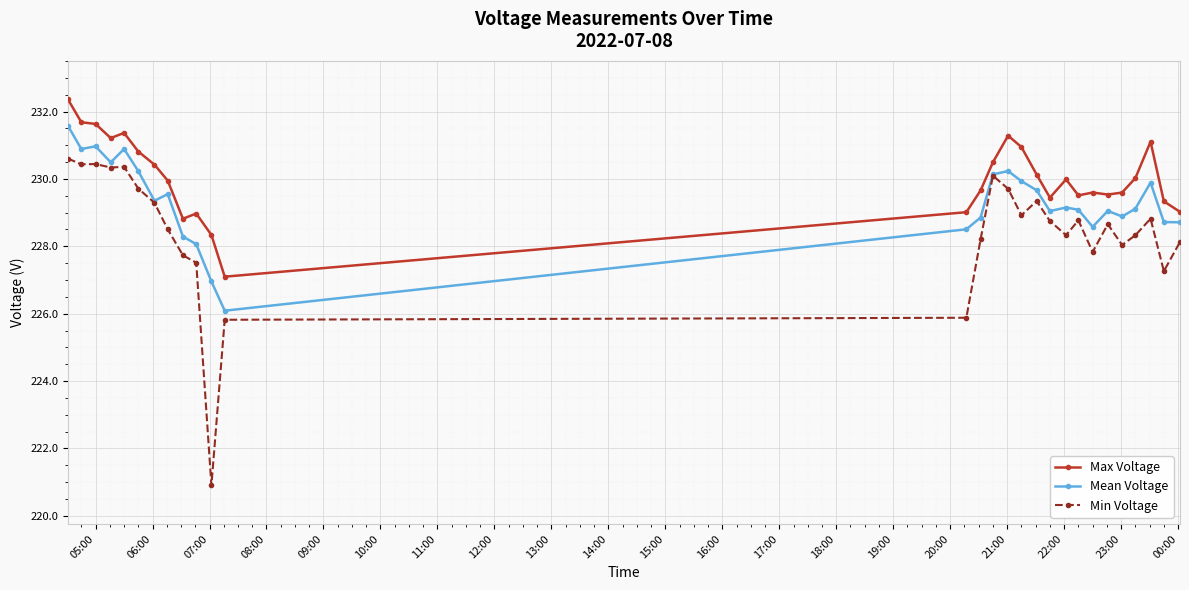

Which series has the widest spread of values?

Min Voltage